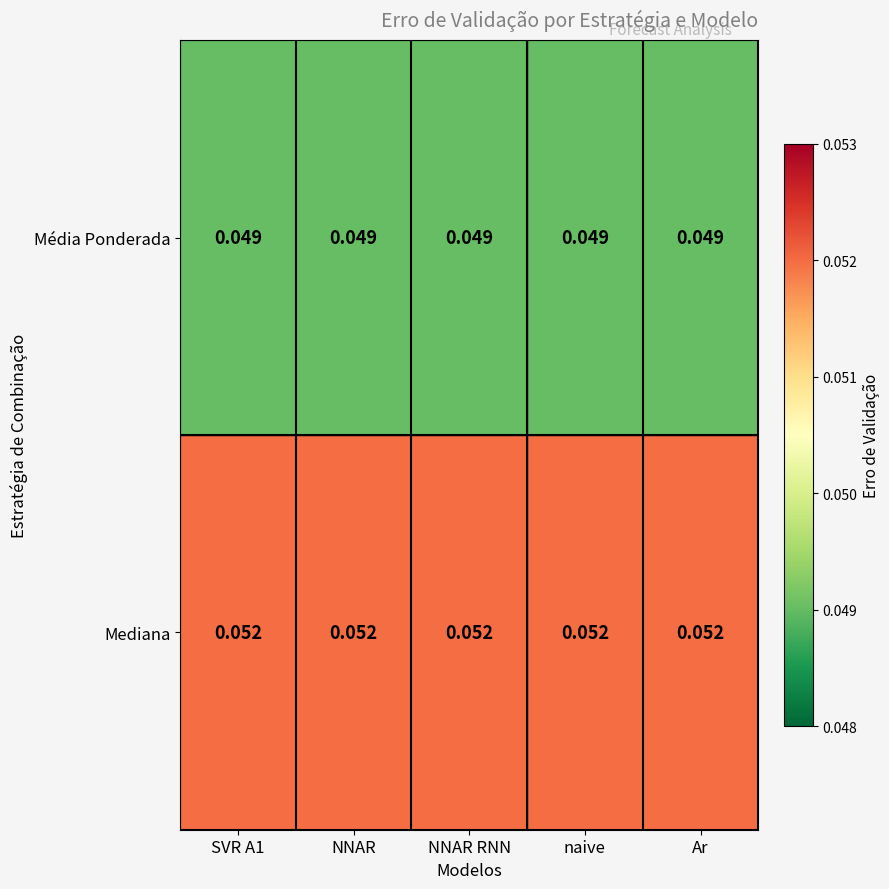

Is the value of Mediana at NNAR RNN greater than the value of Média Ponderada at Ar?

Yes